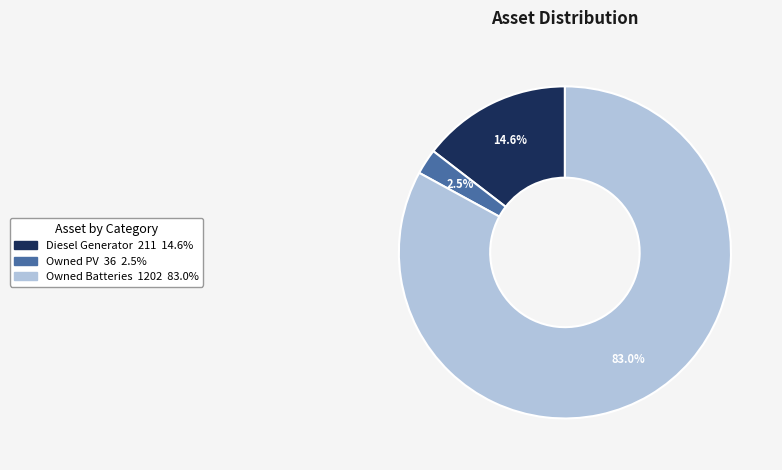

How many segments does this pie chart have?

3